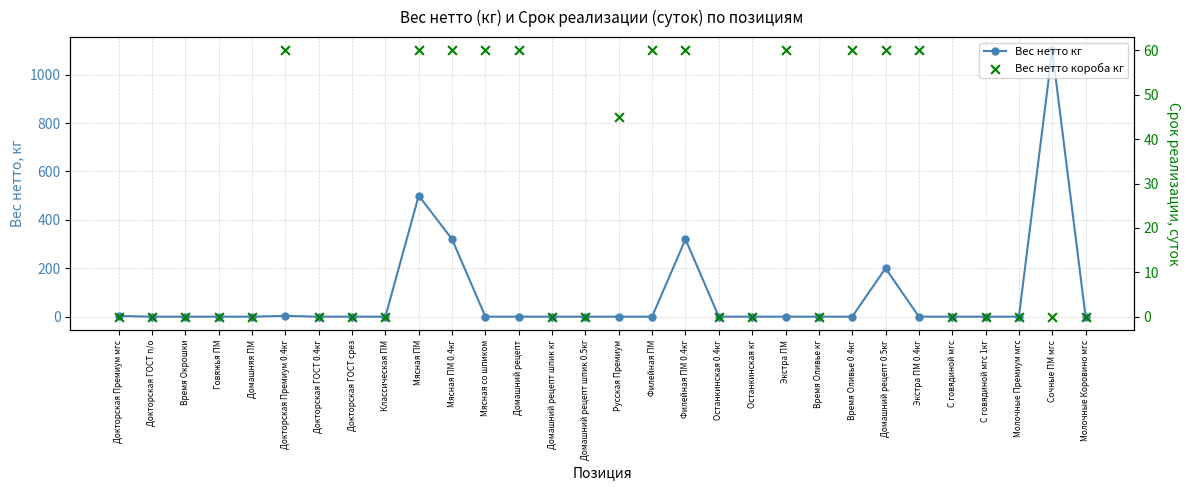

What is the total value across all series at Домашний рецепт?

60.0